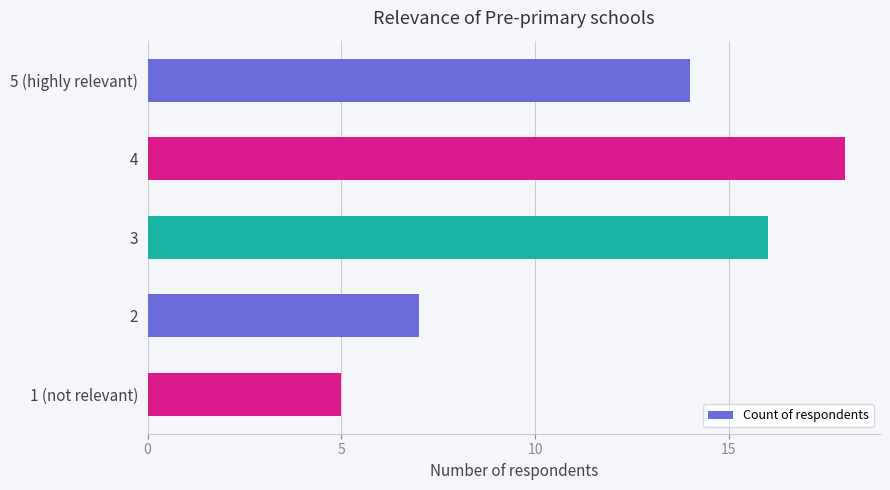

What is the sum of all values?

60